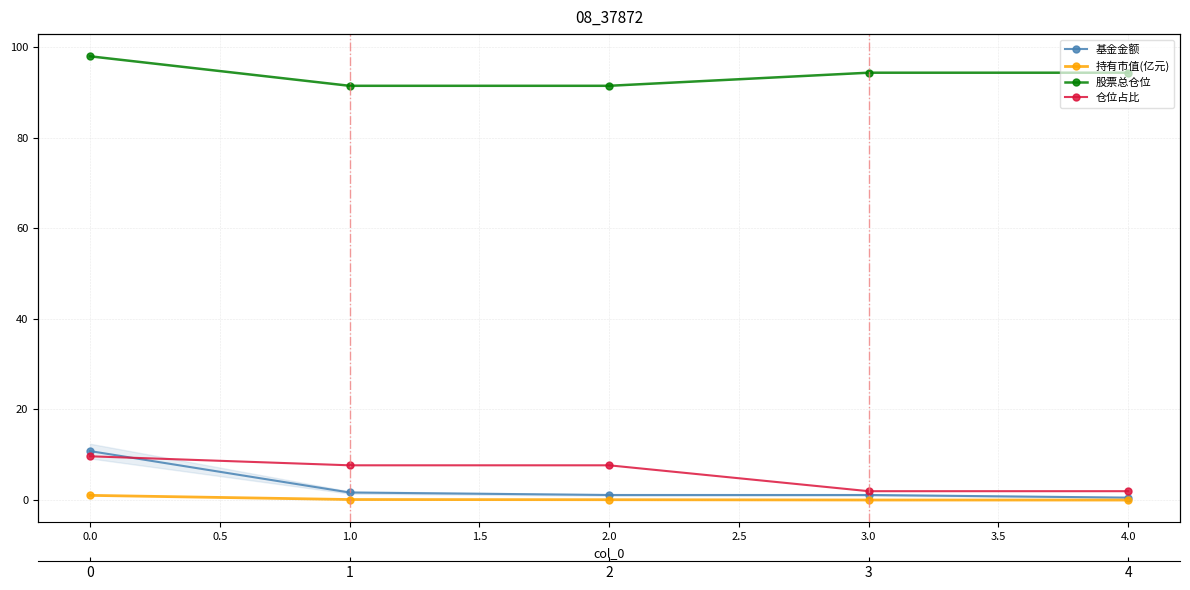

The 持有市值(亿元) series shows 0.0 at 3.0. True or false?

True